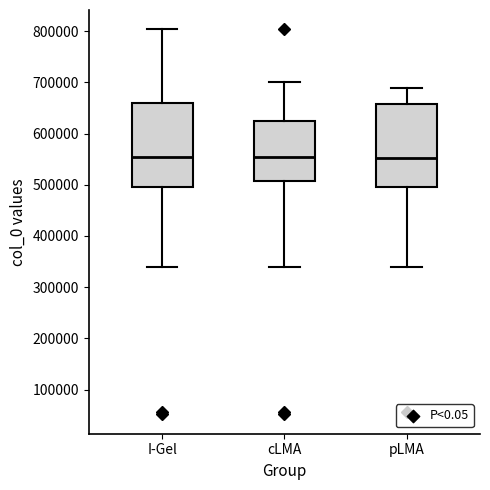

Where is the lower edge of the box for cLMA on the y-axis? The values are not printed on the chart, so give them approximately, as read against the axis.

510000